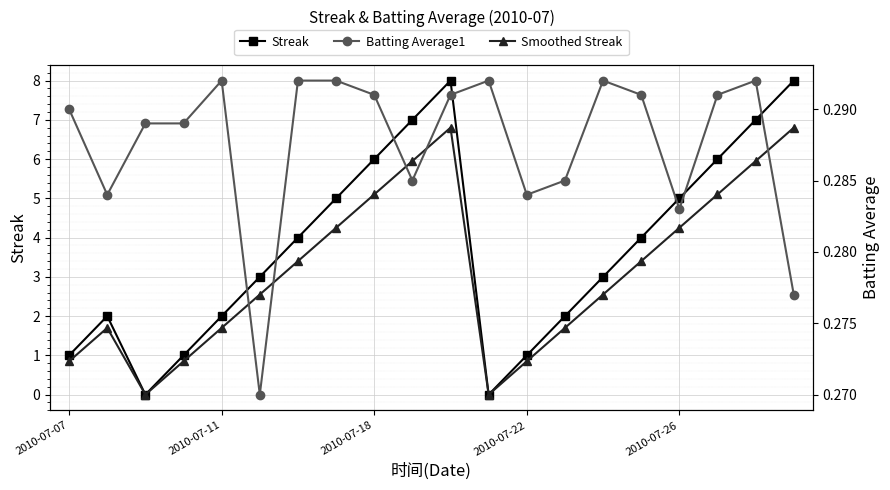

What is the highest value of the Streak series?

8.0